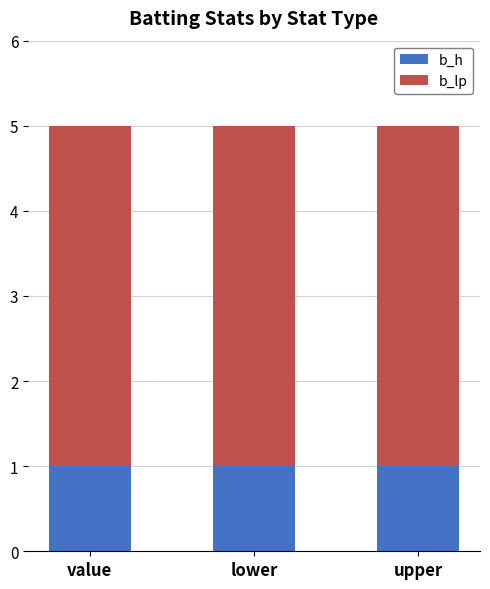

Is it true that b_h equals 2 at lower?

False